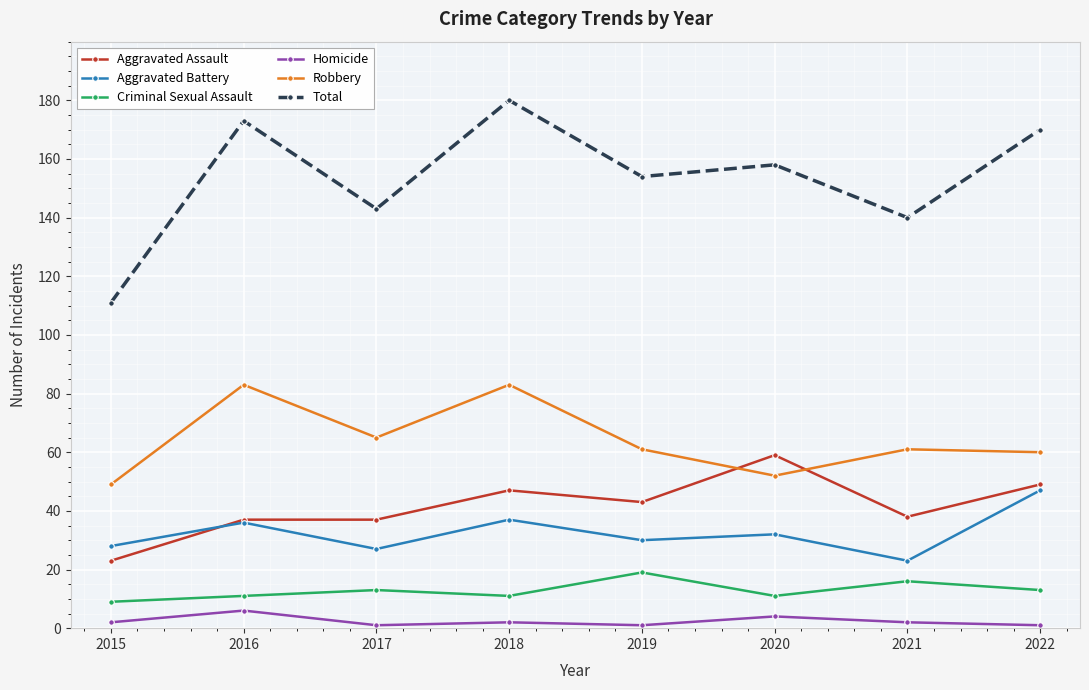

Reading left to right, transcribe all the data shown in this chart.

Aggravated Assault: 2015=23	2016=37	2017=37	2018=47	2019=43	2020=59	2021=38	2022=49
Aggravated Battery: 2015=28	2016=36	2017=27	2018=37	2019=30	2020=32	2021=23	2022=47
Criminal Sexual Assault: 2015=9	2016=11	2017=13	2018=11	2019=19	2020=11	2021=16	2022=13
Homicide: 2015=2	2016=6	2017=1	2018=2	2019=1	2020=4	2021=2	2022=1
Robbery: 2015=49	2016=83	2017=65	2018=83	2019=61	2020=52	2021=61	2022=60
Total: 2015=111	2016=173	2017=143	2018=180	2019=154	2020=158	2021=140	2022=170